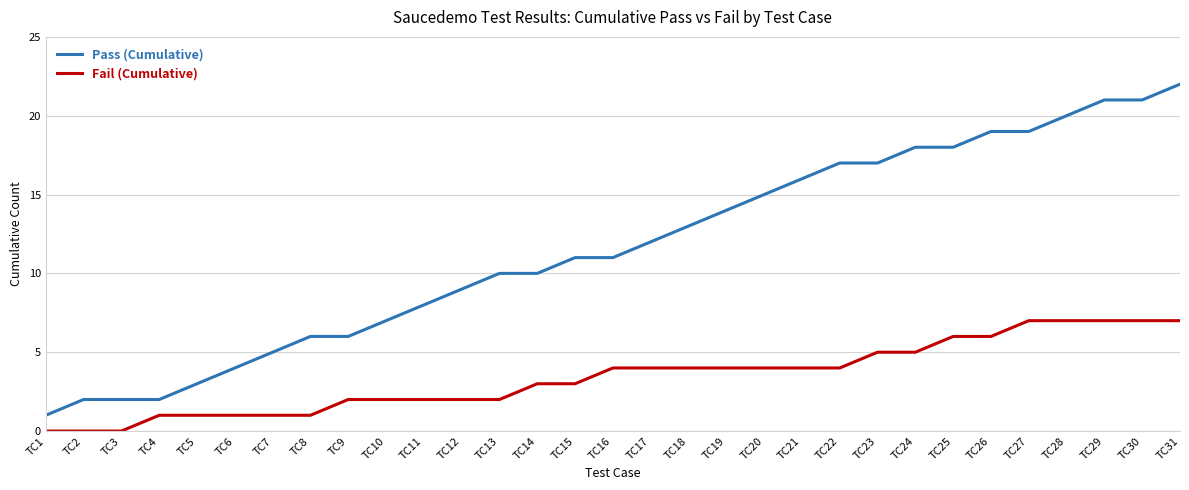

Which category has the lowest value in the Pass (Cumulative) series?

TC1